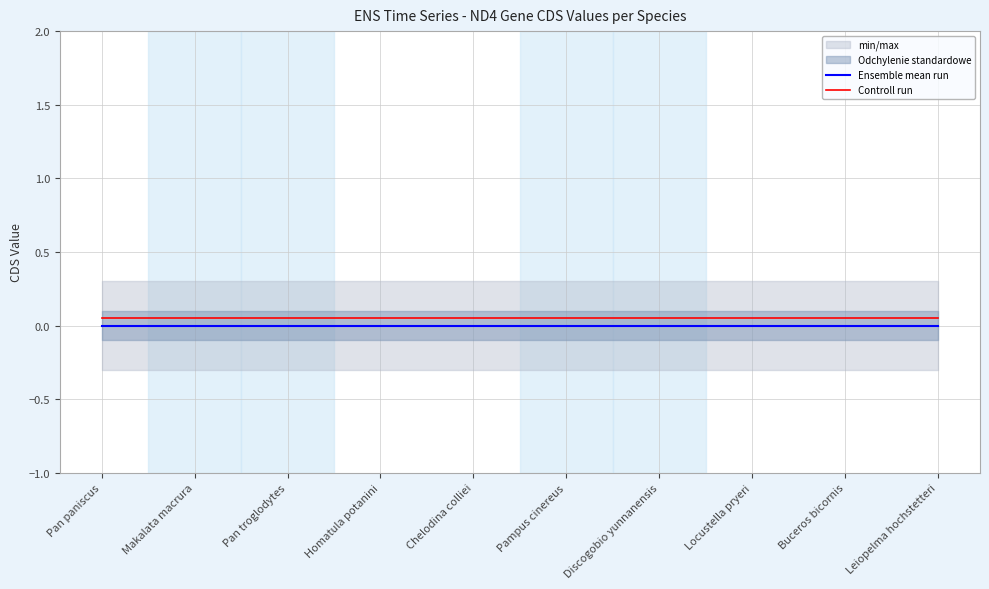

True or false: Ensemble mean run and Controll run intersect in this chart.

False